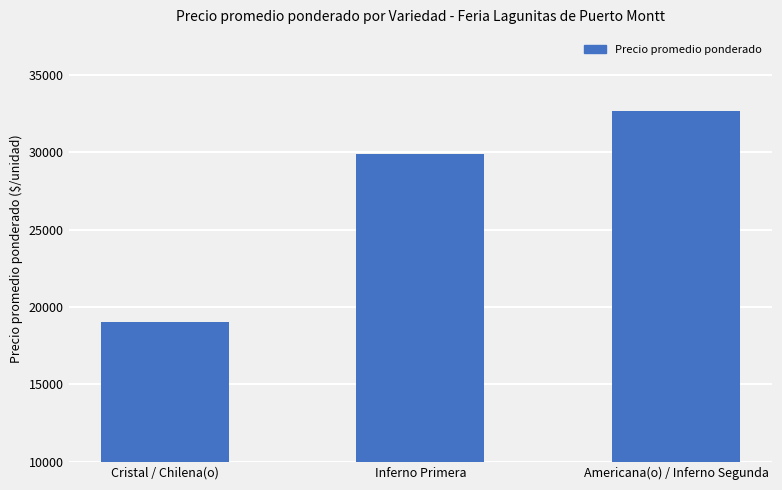

What is the minimum value shown in the chart?

19000